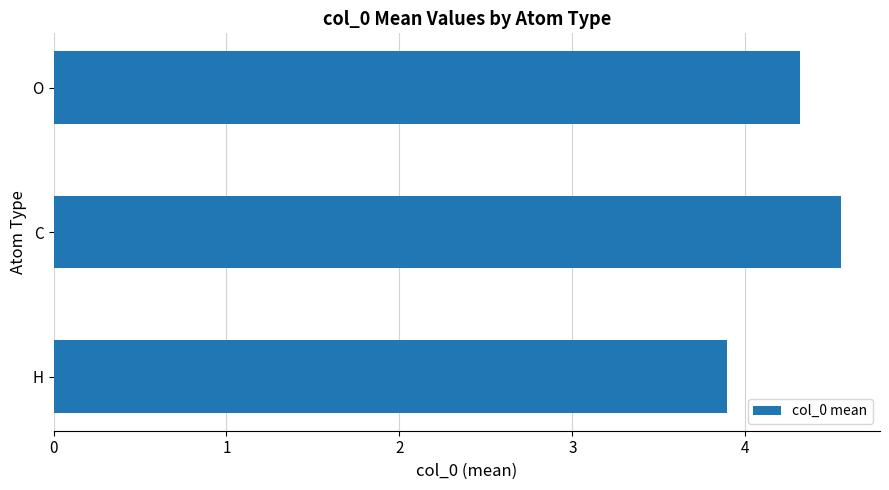

What is the difference between the maximum and minimum values?

0.7